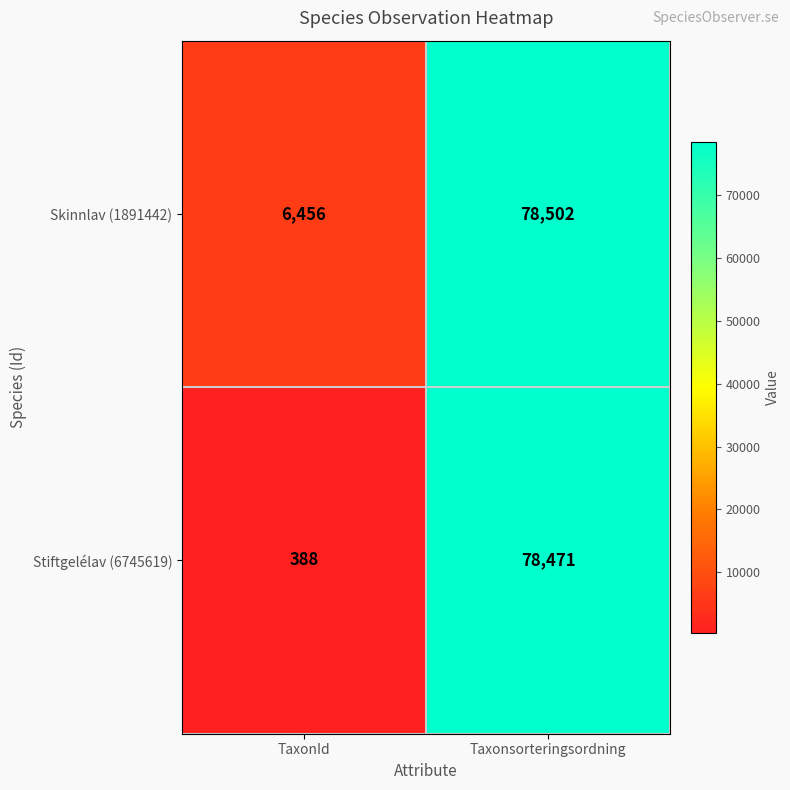

The value of Skinnlav (1891442) at Taxonsorteringsordning is 78502. True or false?

True